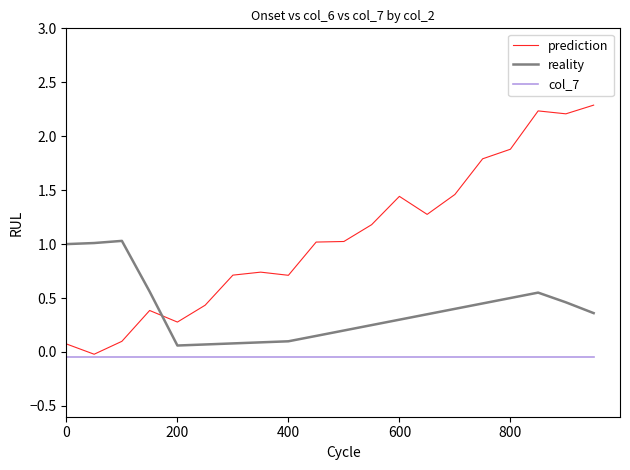

Which series has the widest spread of values?

prediction